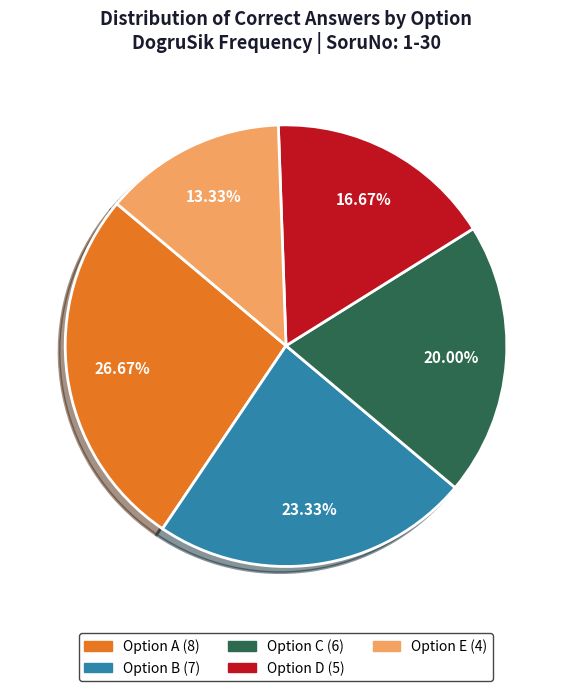

How many slices are in this pie chart?

5